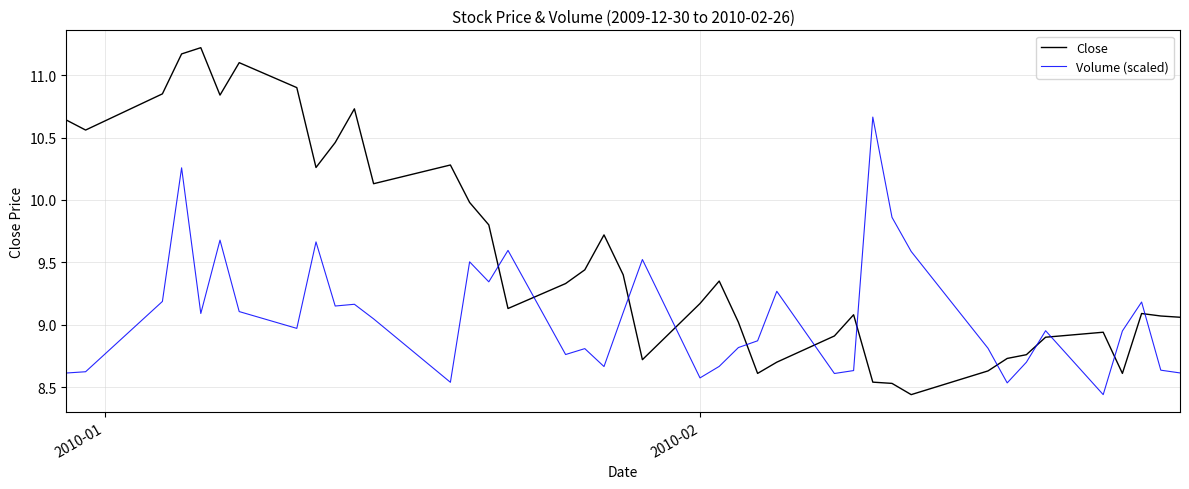

Count the number of data series in this chart.

2